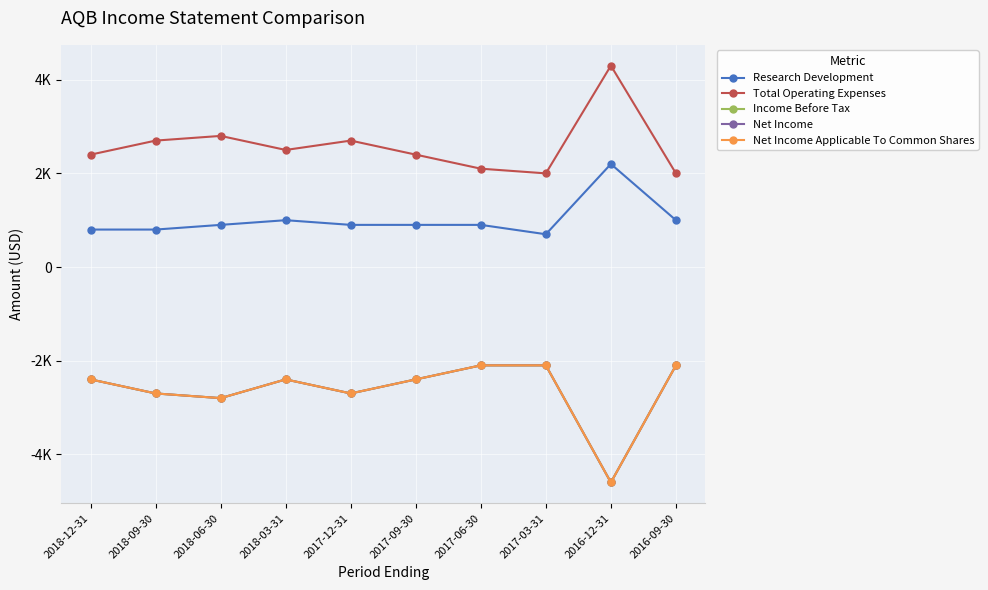

At 2018-12-31, list the series in order from smallest to largest.

Income Before Tax, Net Income, Net Income Applicable To Common Shares, Research Development, Total Operating Expenses